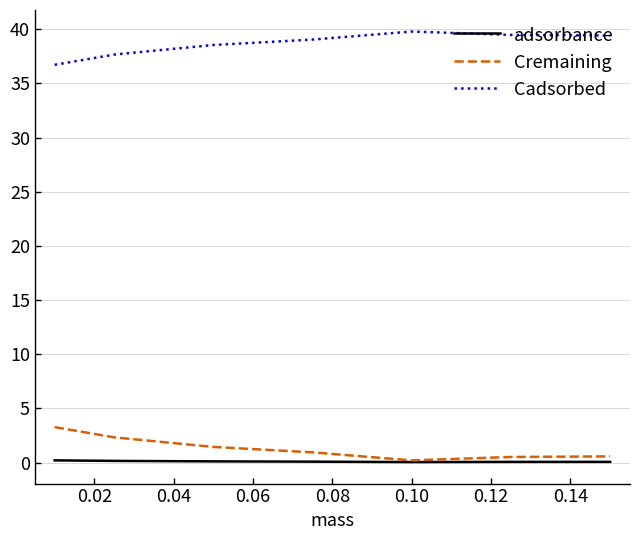

List the series in order of their peak value, lowest first.

adsorbance, Cremaining, Cadsorbed